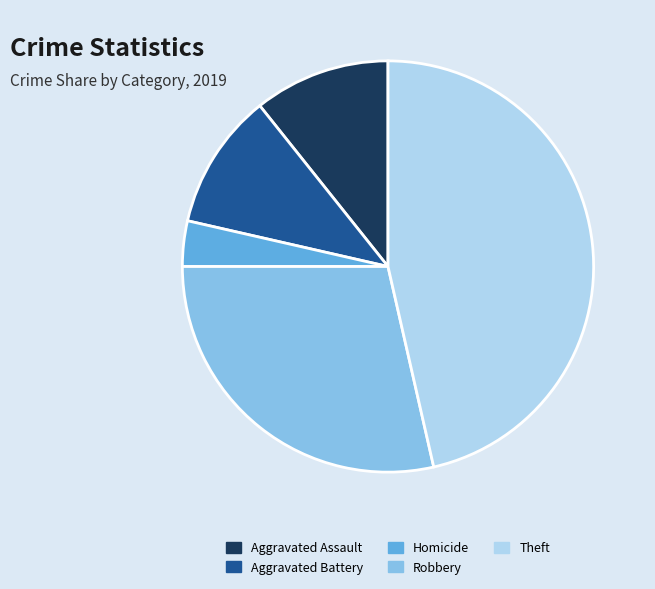

Which slice is the smallest?

Homicide